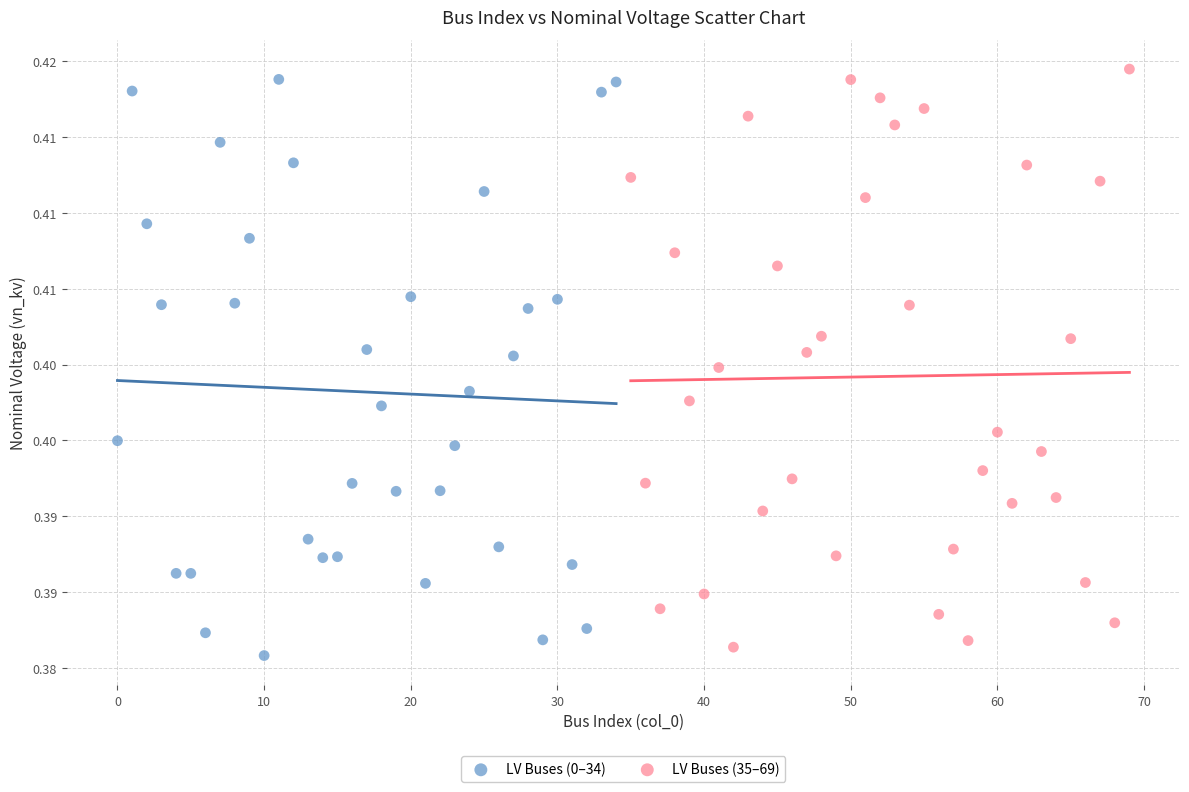

What are all the series names shown in the legend?

LV Buses (0–34), LV Buses (35–69)